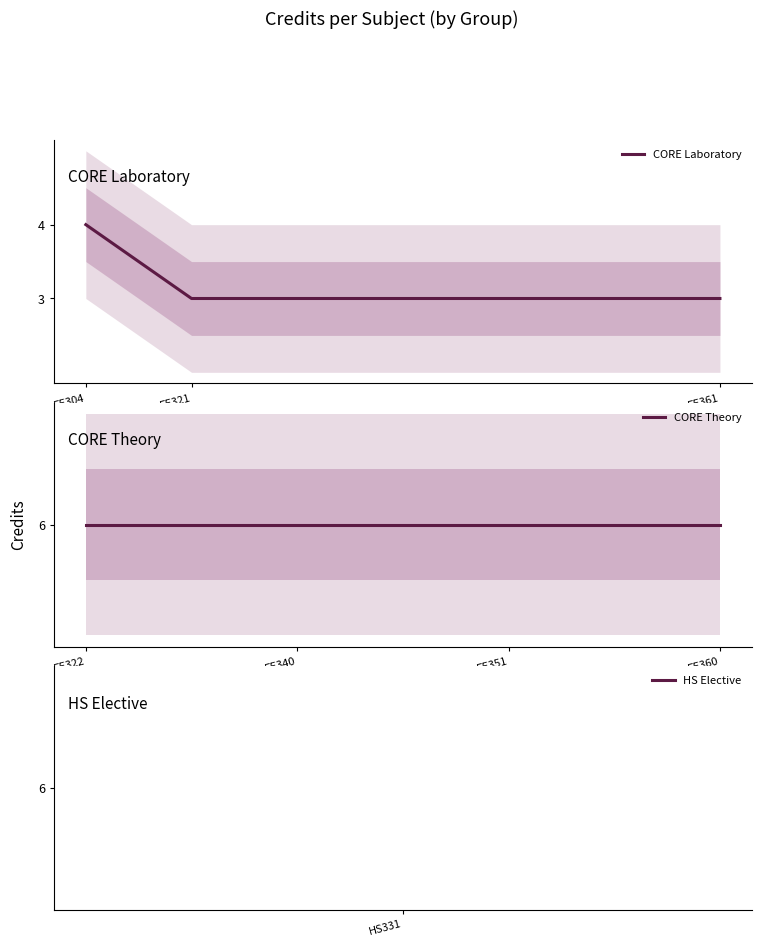

What is the difference between the values at EE321 and HS331?

3